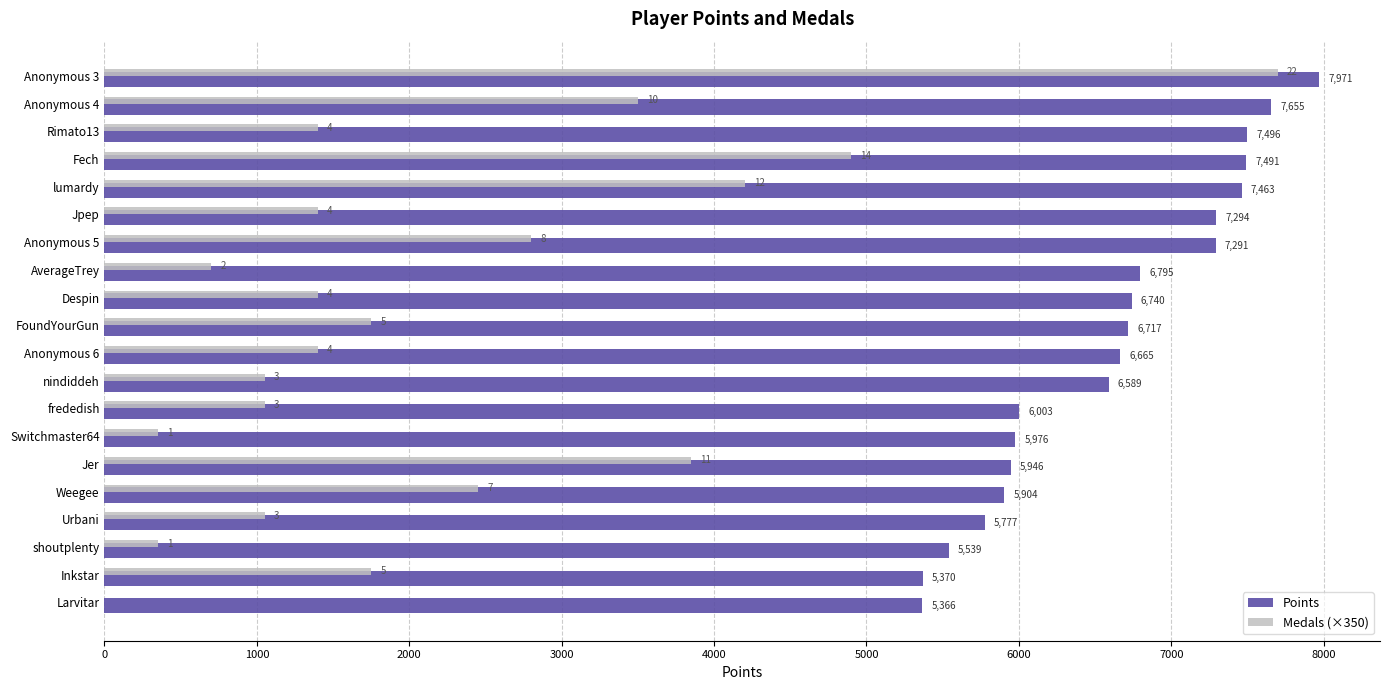

At which label is Points closest to 6668?

Anonymous 6